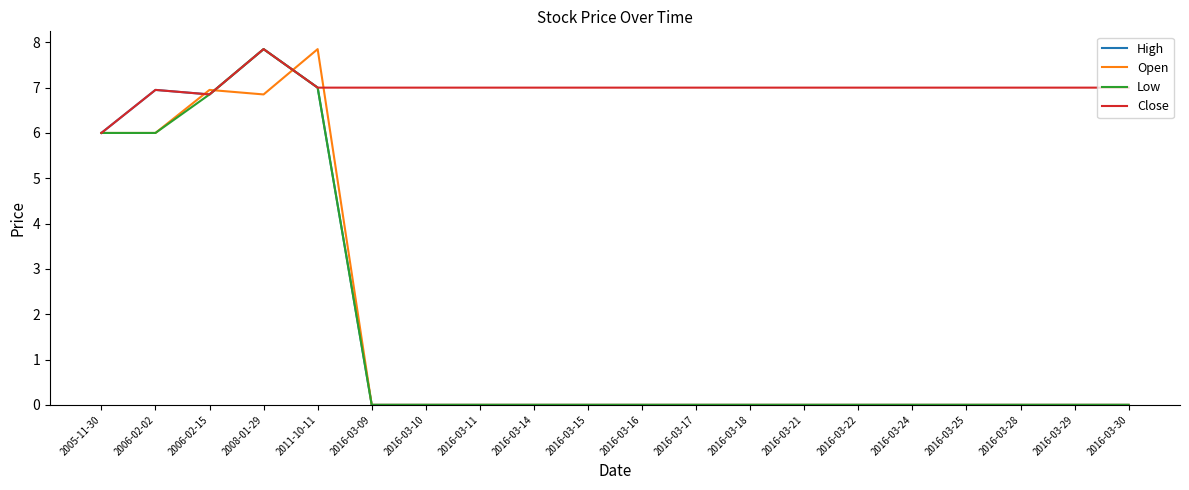

Which series has the largest total across all categories?

Close